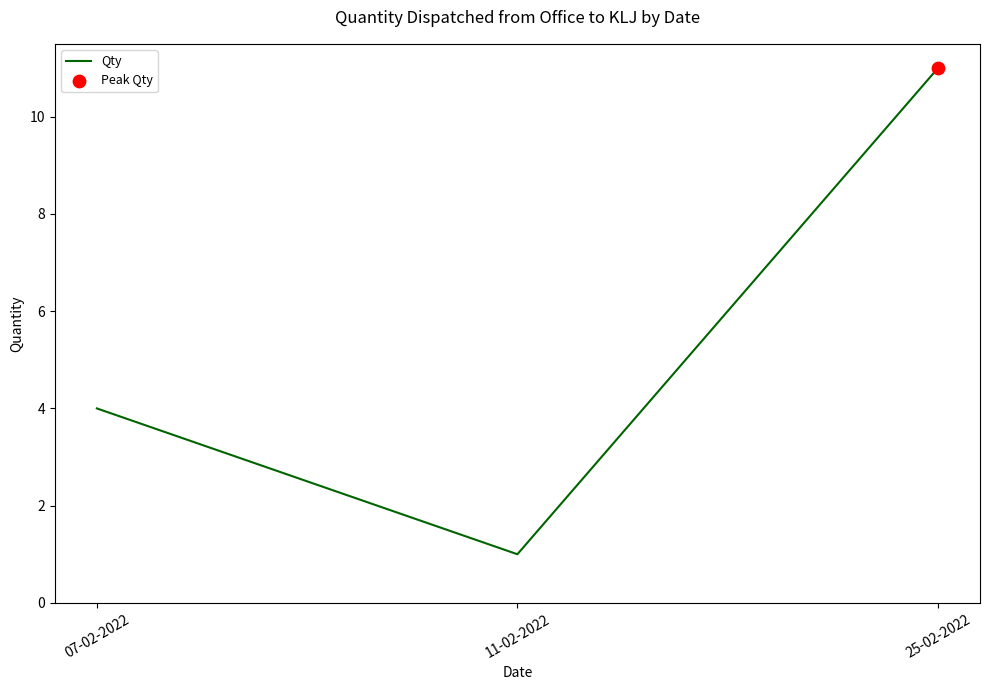

Between 07-02-2022 and 11-02-2022, which is larger?

07-02-2022